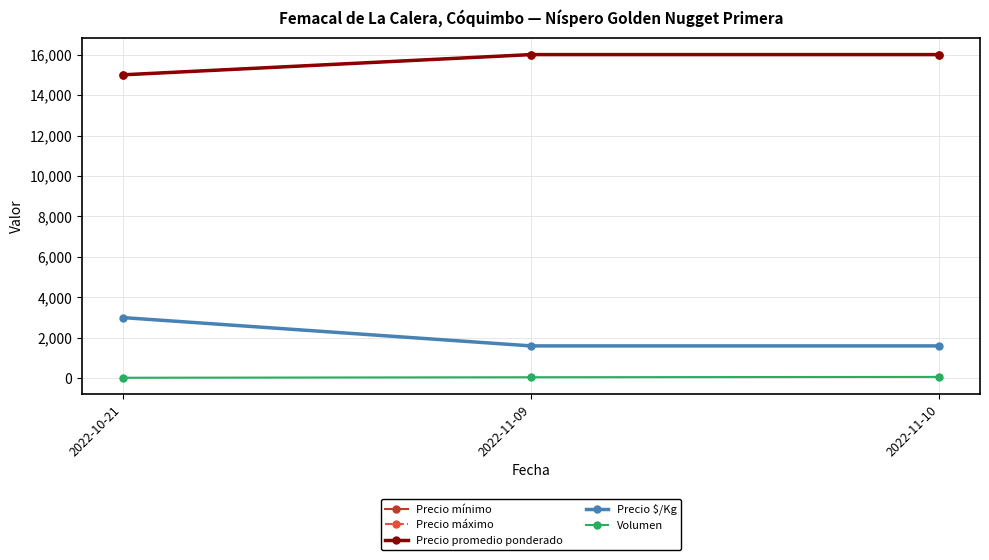

What is the sum of all Precio mínimo values?

47000